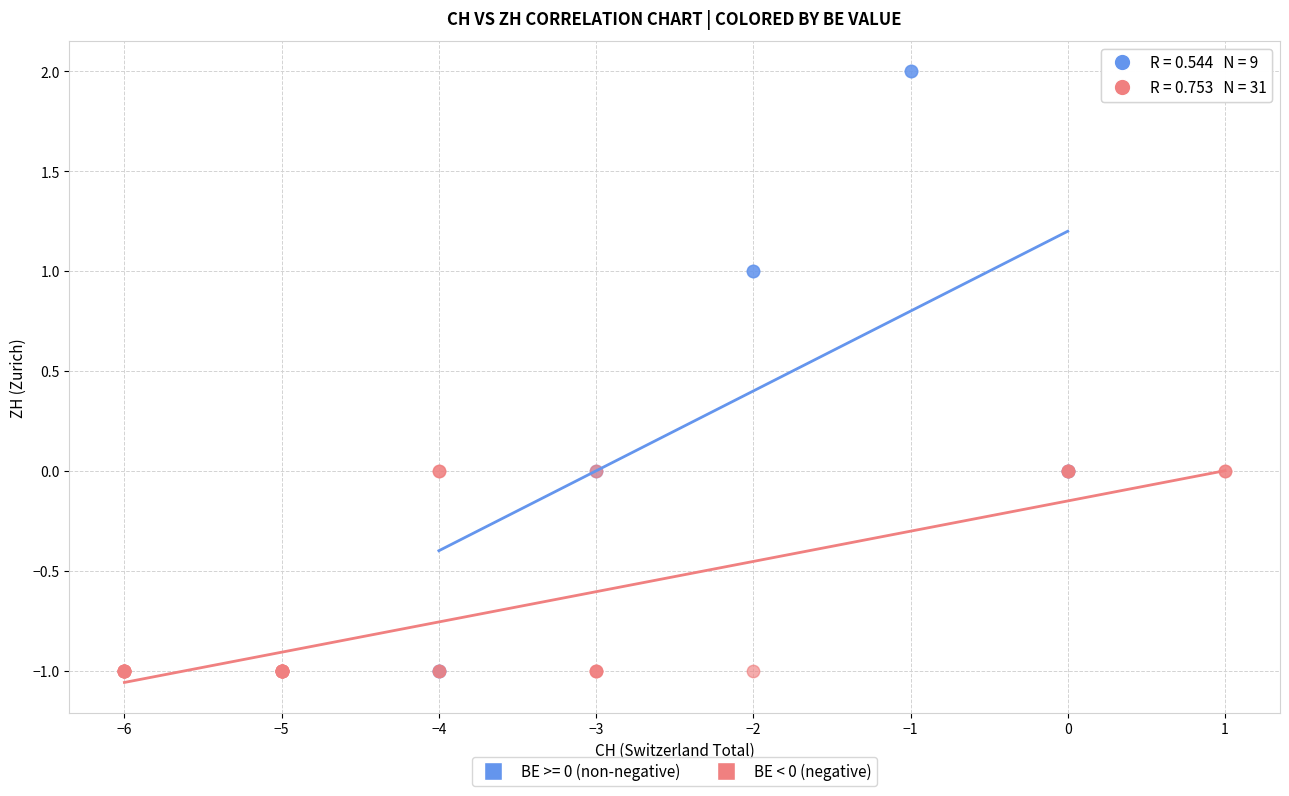

Which series has the largest Y range (max minus min)?

BE >= 0 (non-negative)